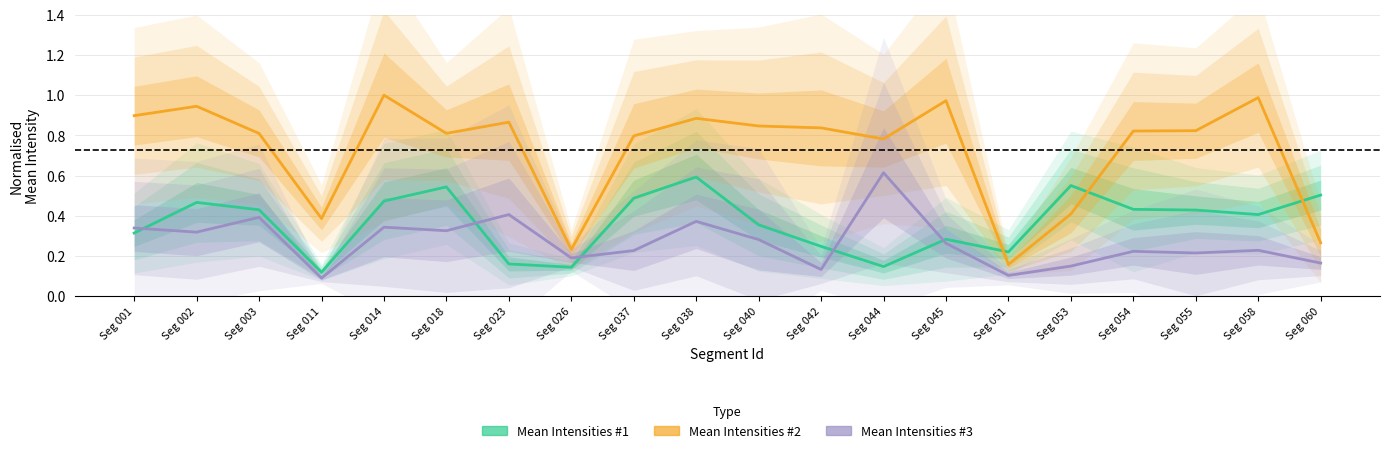

True or false: Mean Intensities 3 and Mean Intensities 2 cross at least once.

False